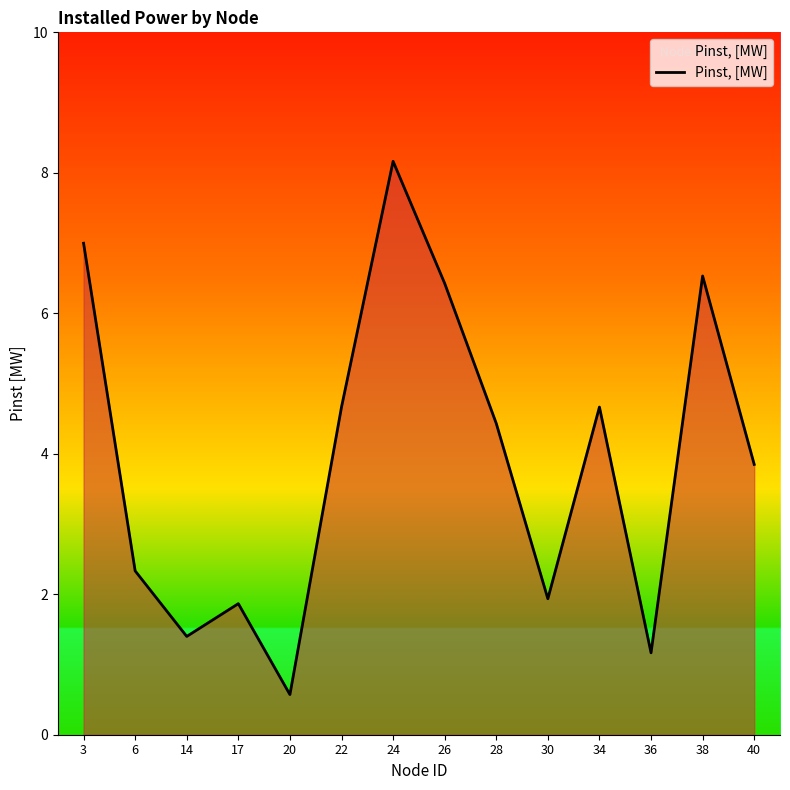

True or false: the data shows 4.7 at 22.

True